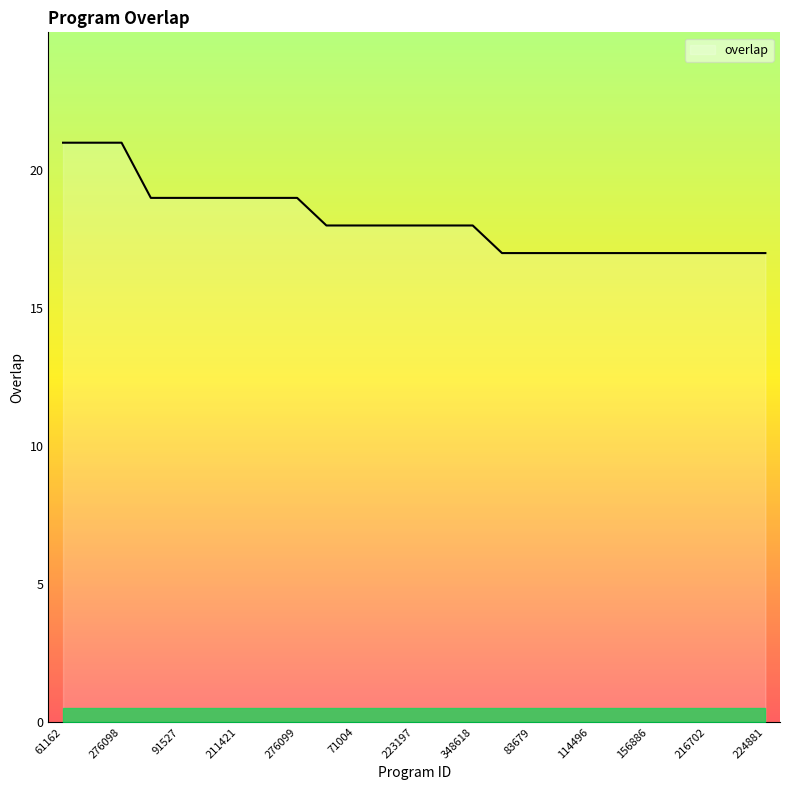

What is the difference between the maximum and minimum values?

4